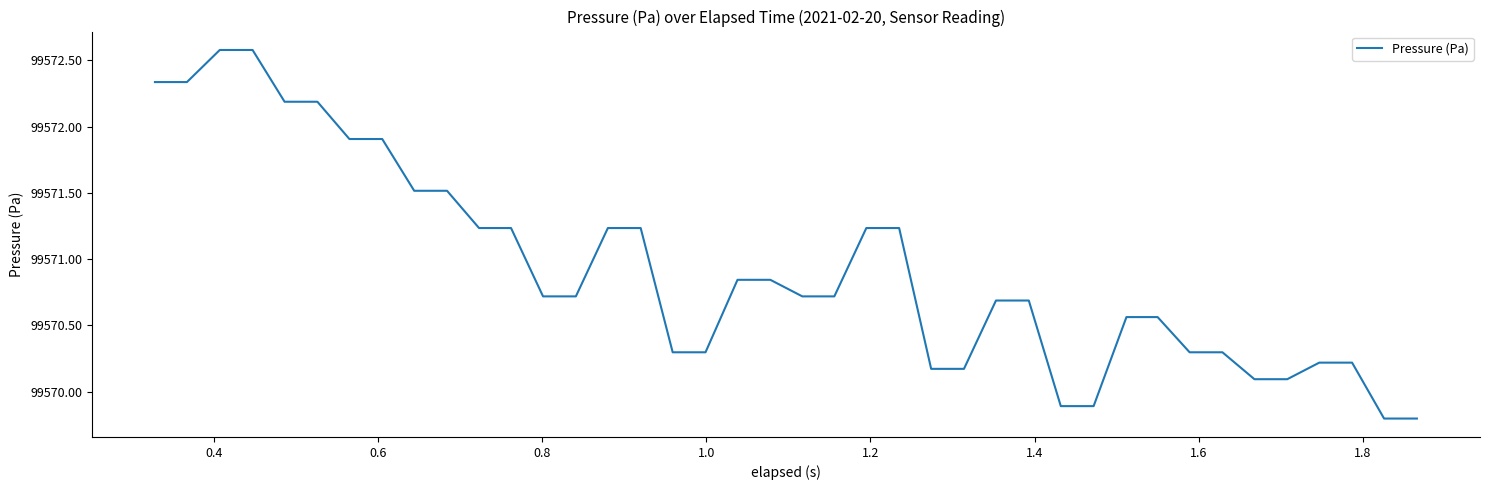

What is the maximum value shown in the chart?

99572.6